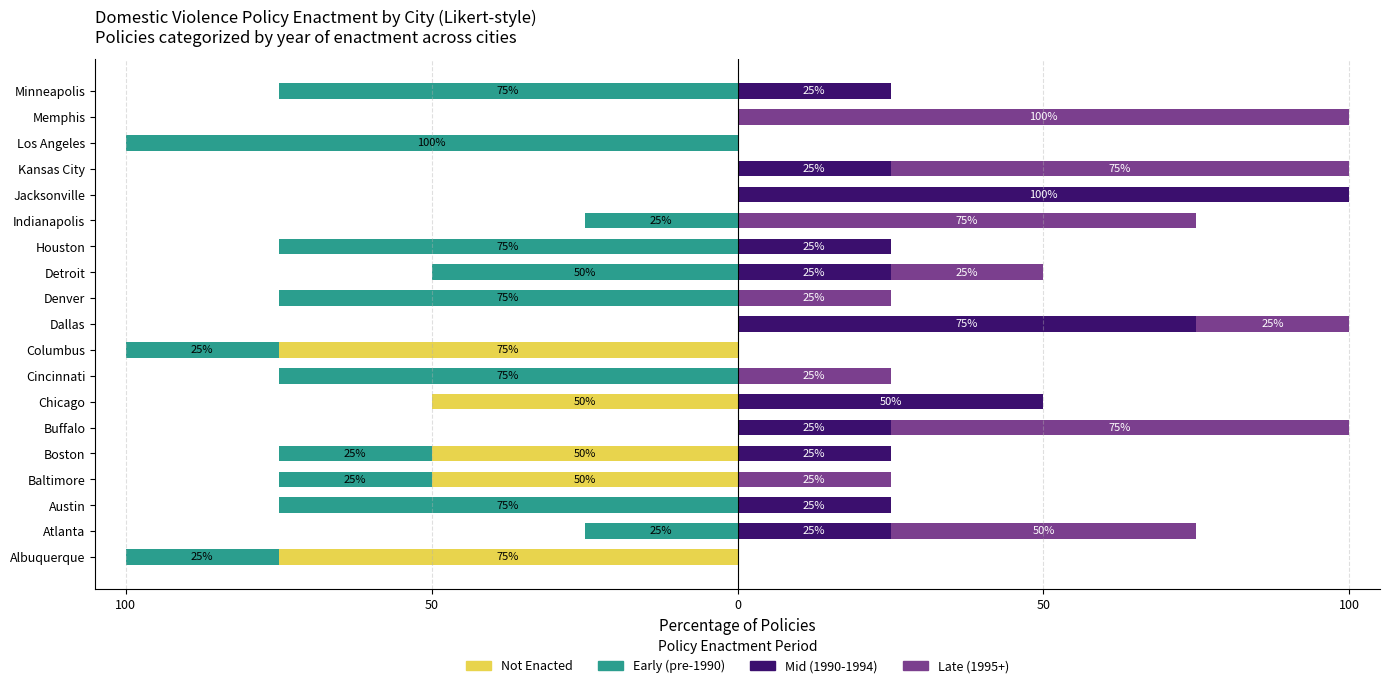

At how many categories does at least one series exceed -95?

19